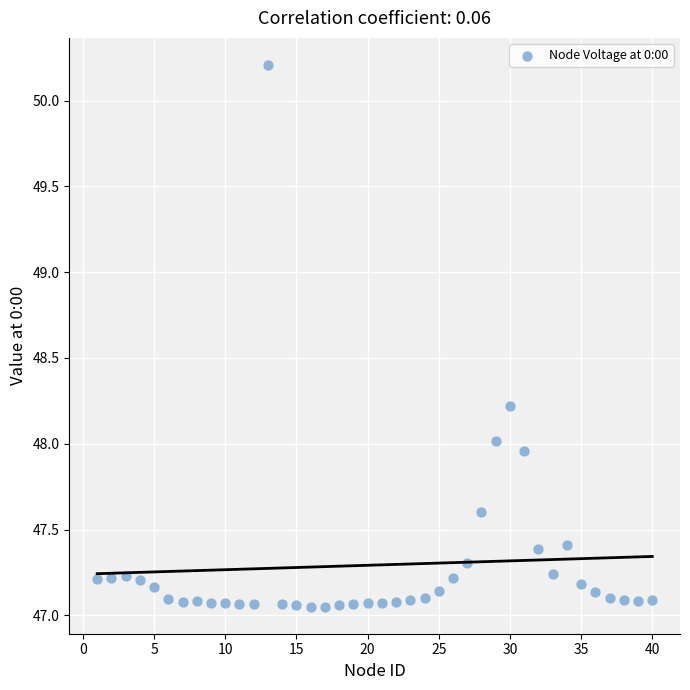

What is the range of Y values (max minus min)?

3.2